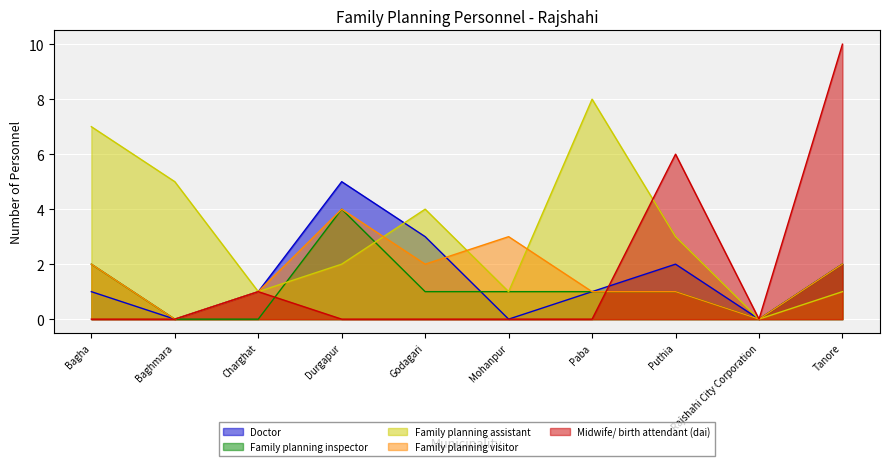

At Baghmara, list the series in order from smallest to largest.

Doctor, Family planning inspector, Family planning visitor, Midwife/ birth attendant (dai), Family planning assistant